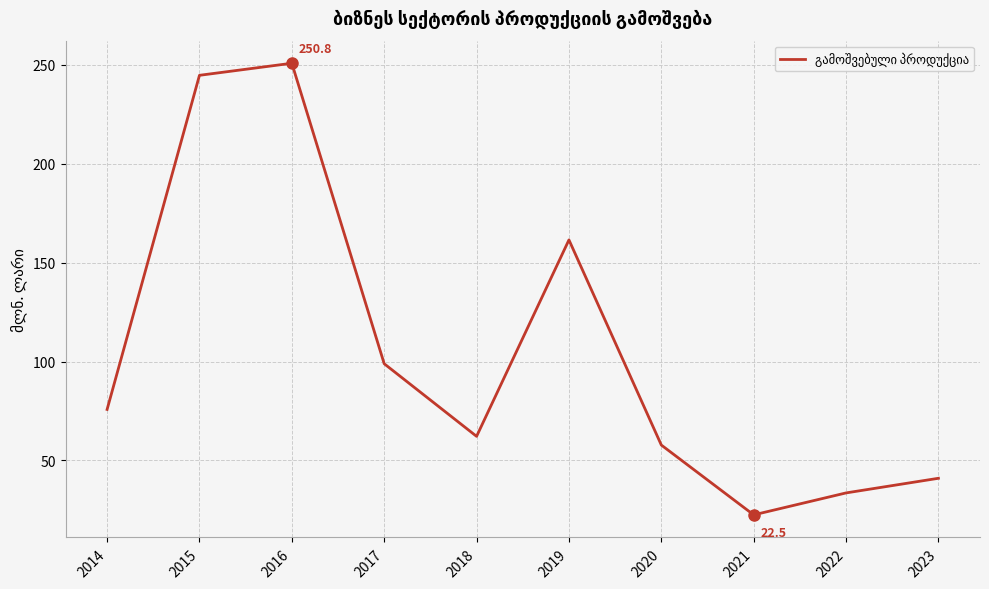

Reading left to right, transcribe all the data shown in this chart.

2014=75.8	2015=244.7	2016=250.8	2017=98.9	2018=62.2	2019=161.5	2020=57.8	2021=22.5	2022=33.6	2023=41.0